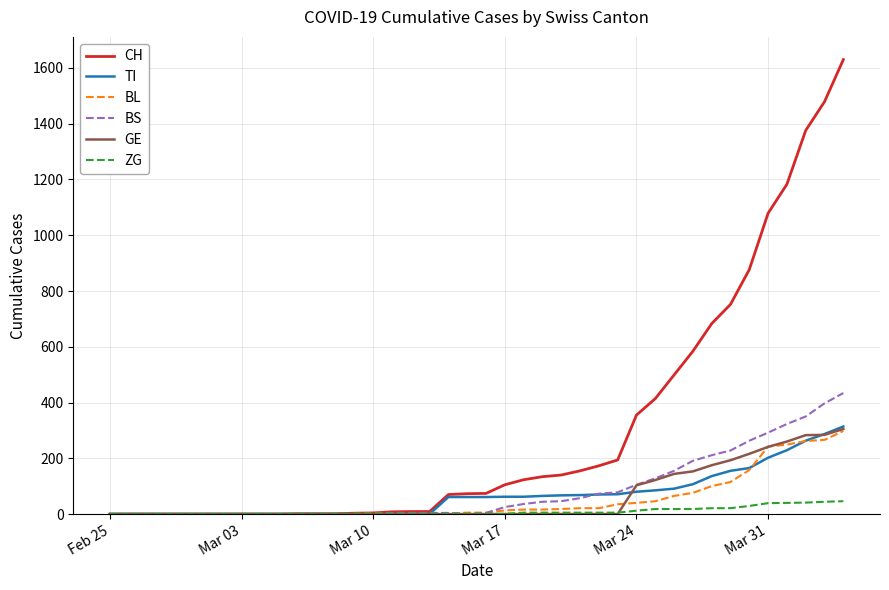

What is the average value of the BL series?

52